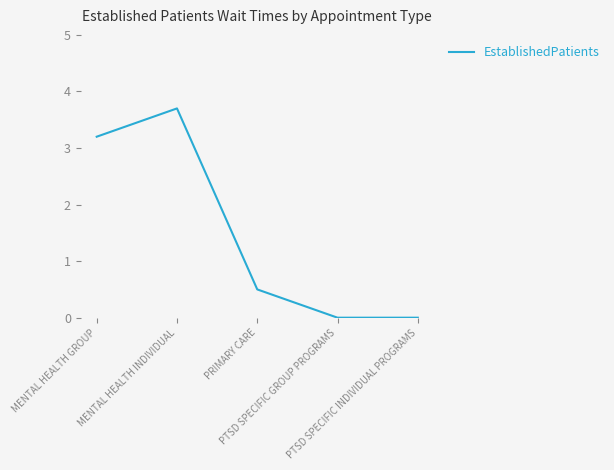

True or false: there are more than 2 points higher than both neighbors.

False